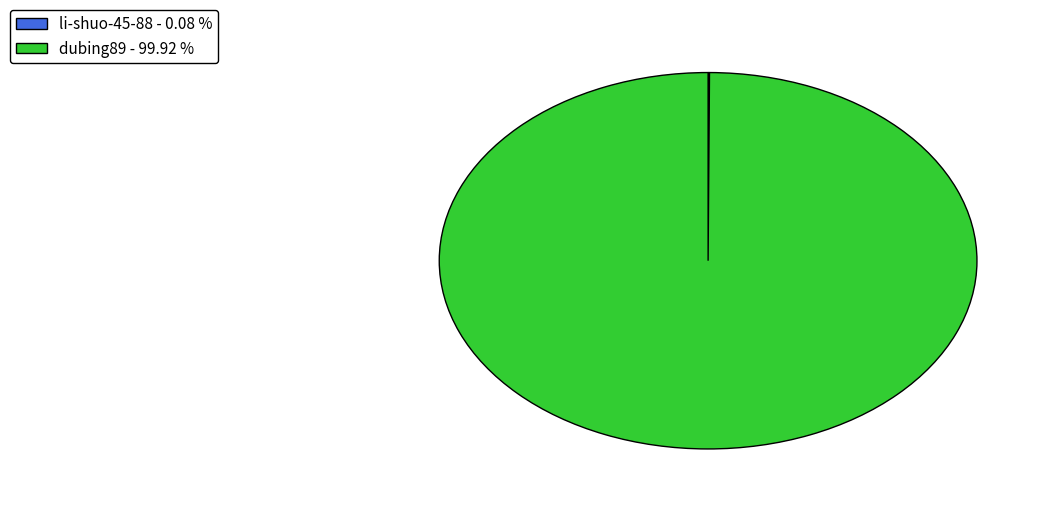

Is there any slice that represents more than half of the pie?

Yes